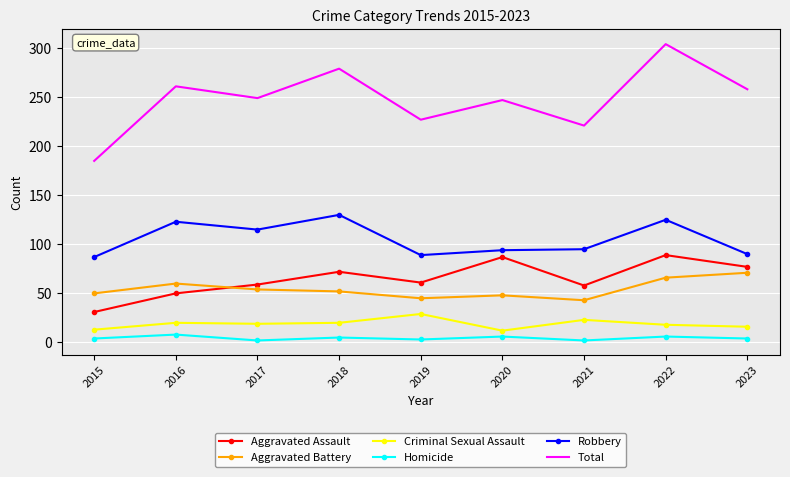

Which series has the largest range (max minus min)?

Total